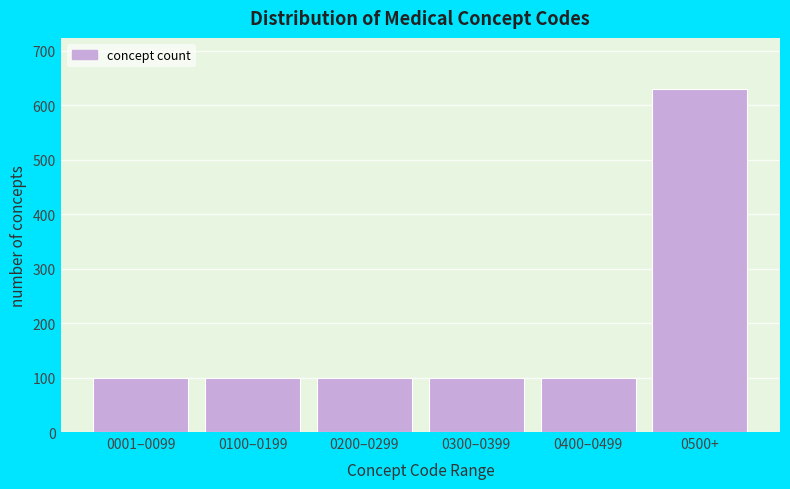

What is the sum of the values at 0500+ and 0200–0299?

729